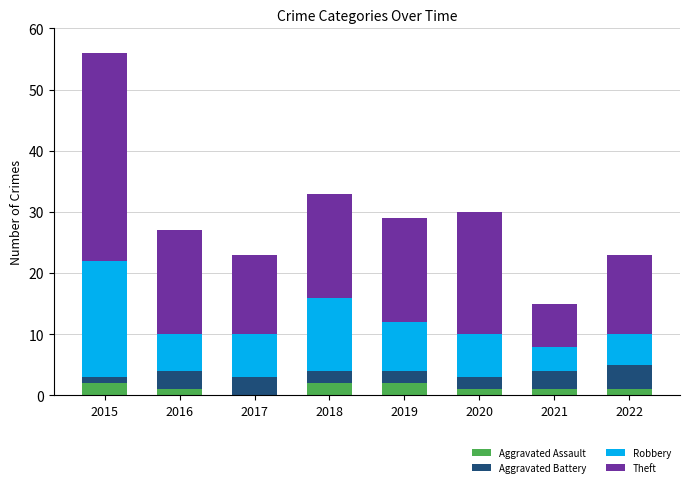

What are all the series names shown in the legend?

Aggravated Assault, Aggravated Battery, Robbery, Theft